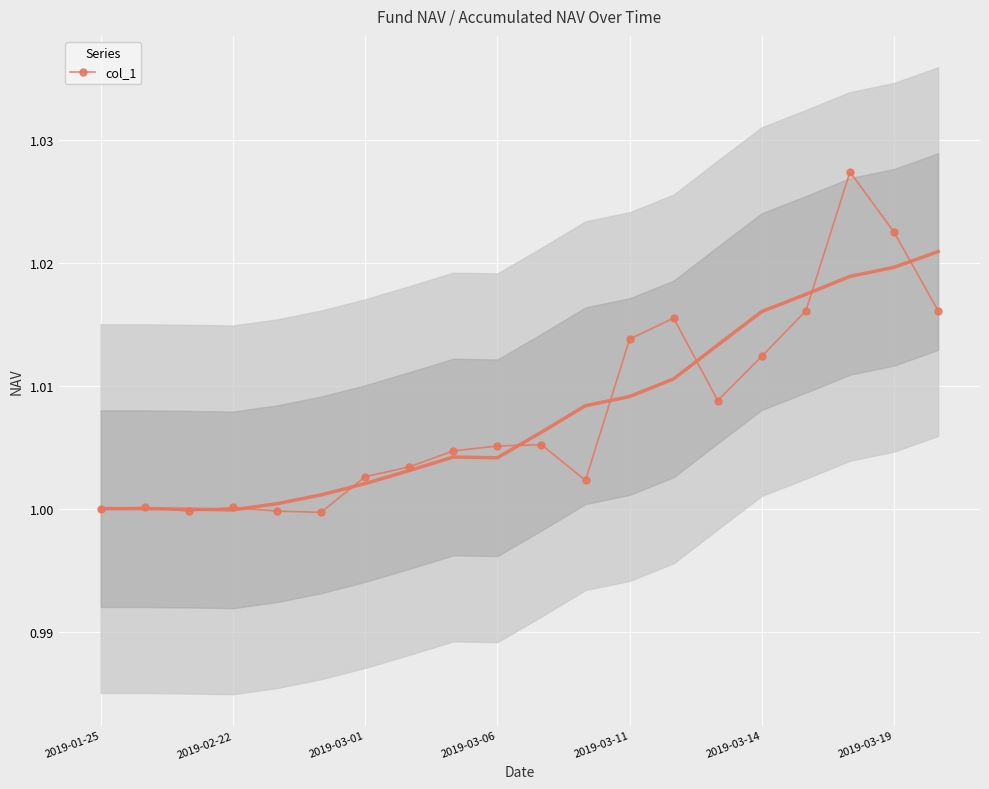

The value at 19 is 1.0. True or false?

True